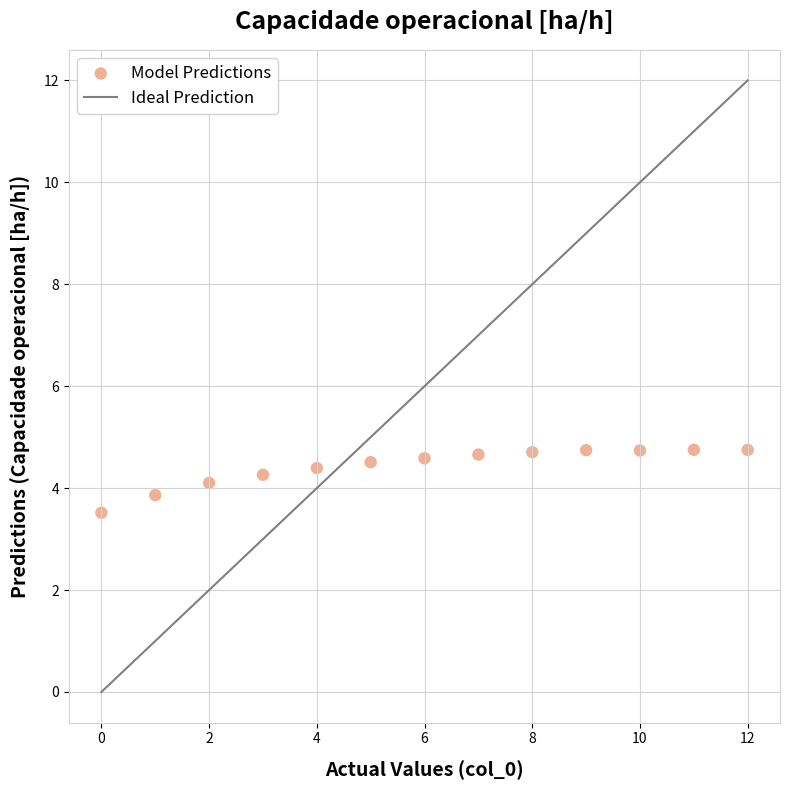

What is the range of Y values (max minus min)?

1.2